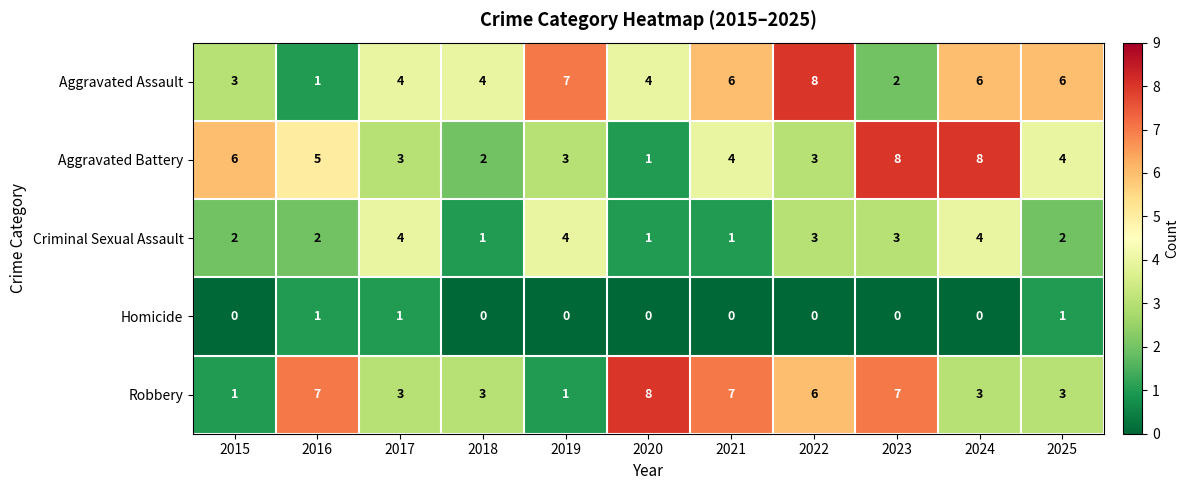

What is the average value of the Robbery series?

4